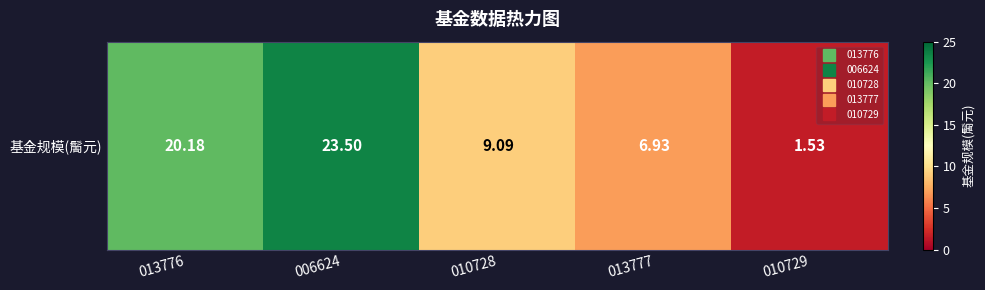

Where does the data first go above 9?

013776